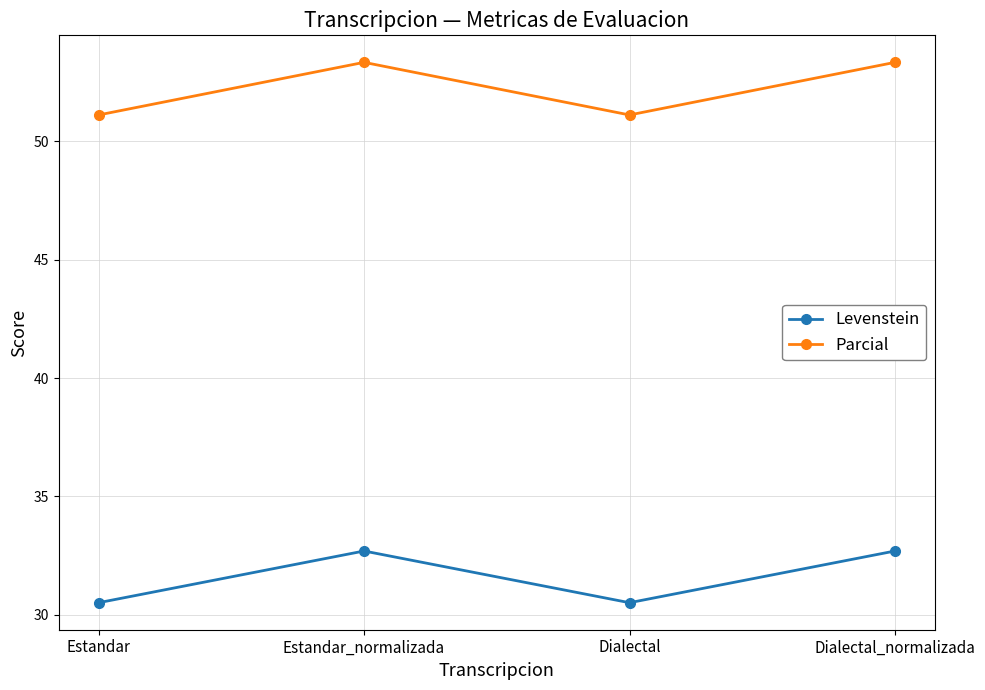

At which label does Parcial first exceed 53?

Estandar_normalizada